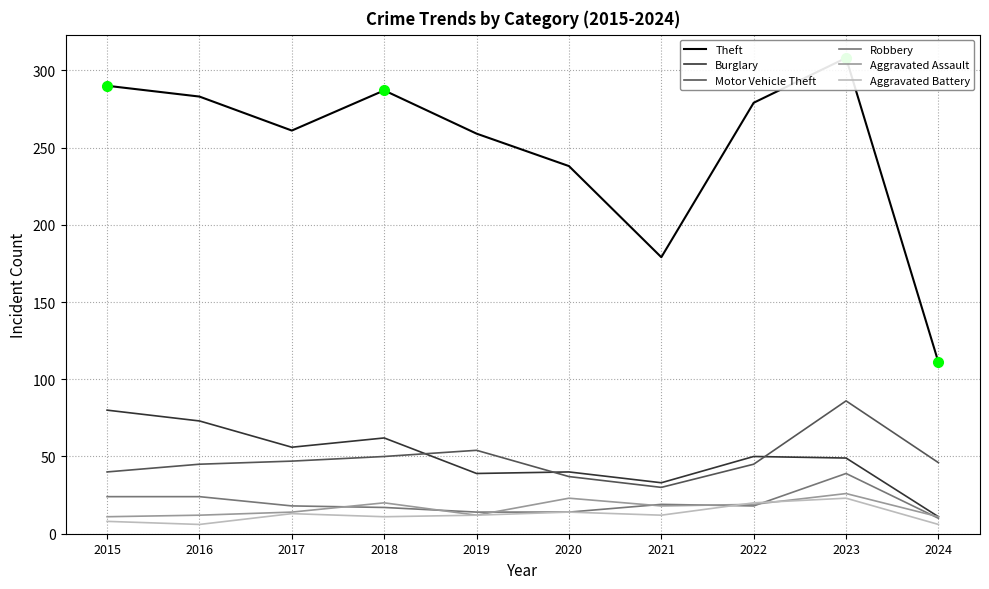

What is the difference between the Theft values at 2021 and 2017?

82